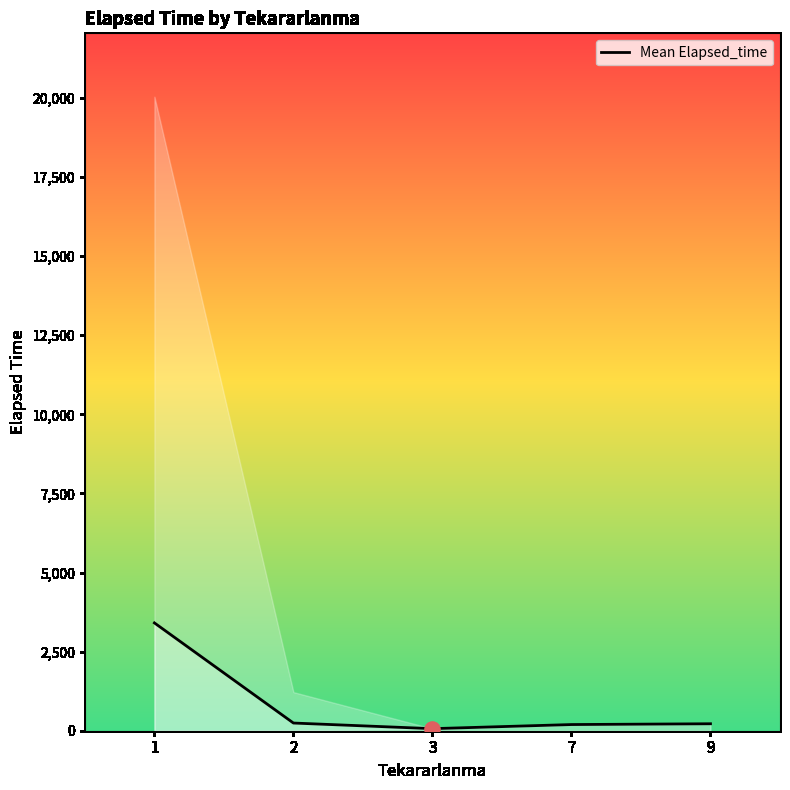

What is the ratio of the value at 7 to the value at 3?

3.0